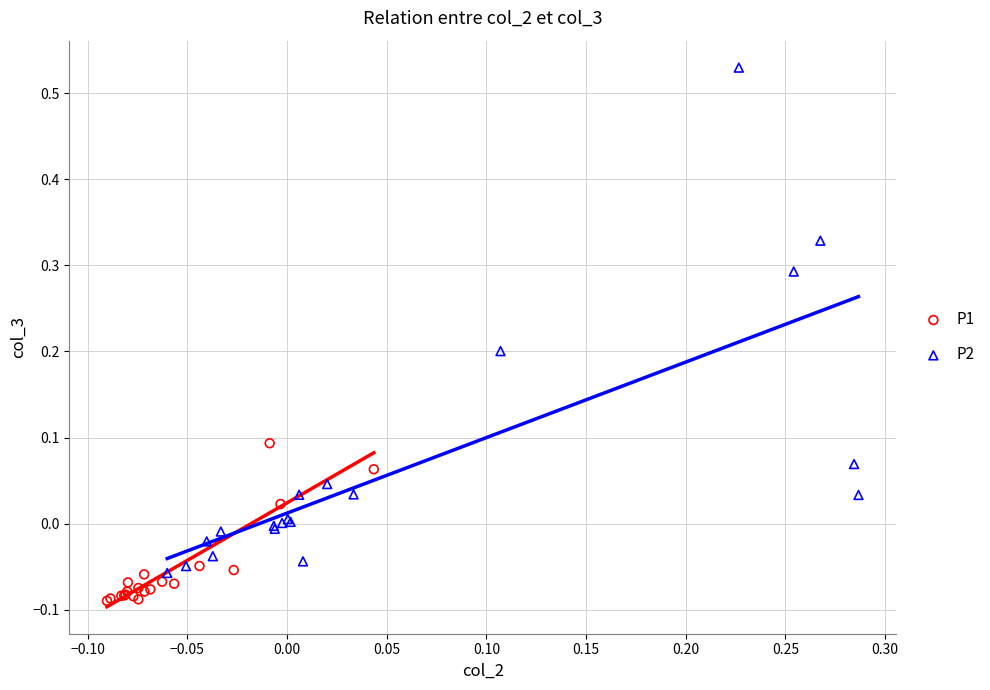

Which series contains the highest Y value?

P2